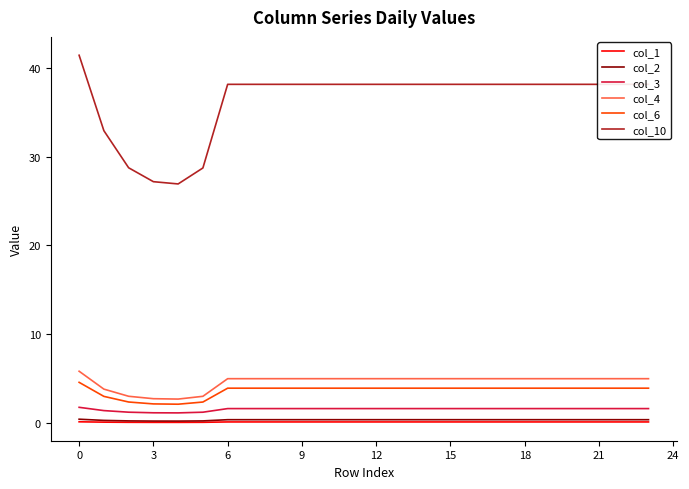

Which series has the largest total across all categories?

col_10